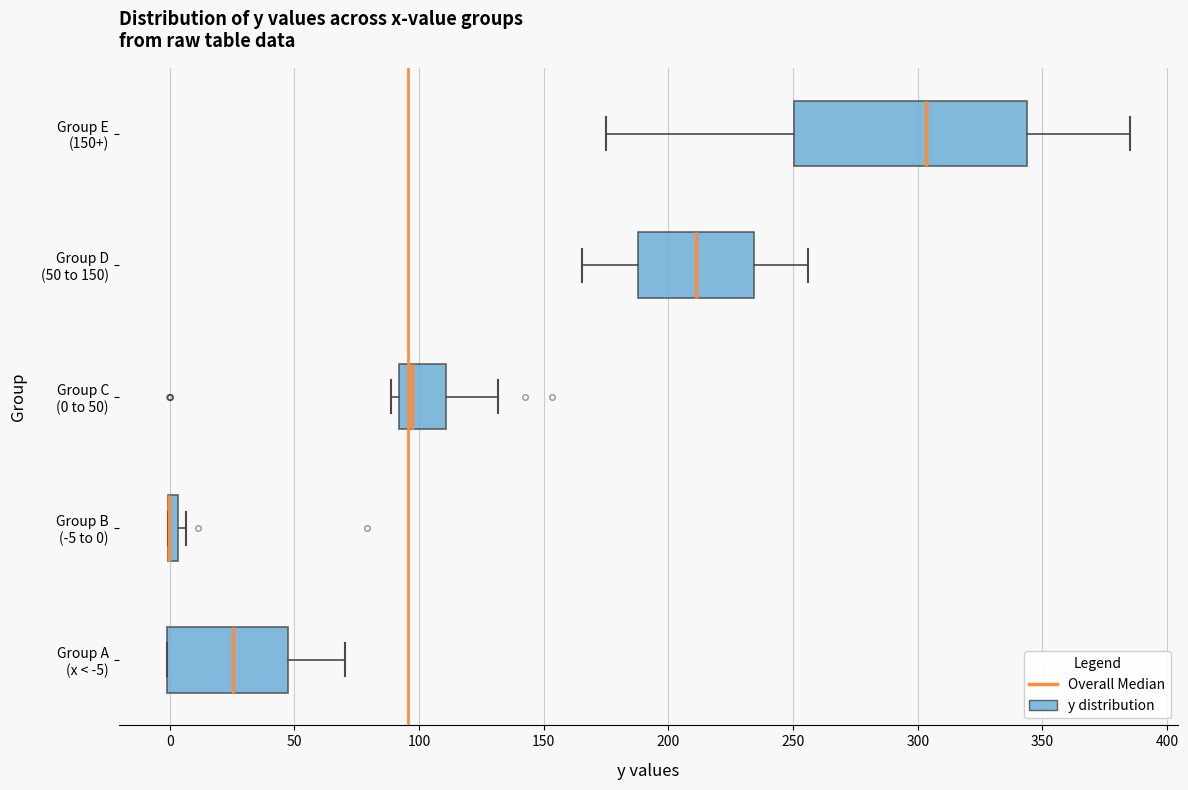

Which box is the widest, from its left edge to its right edge?

Group E (150+)